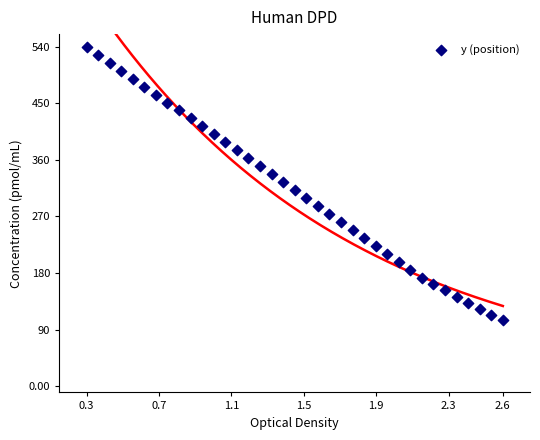

What is the range of Y values (max minus min)?

434.6